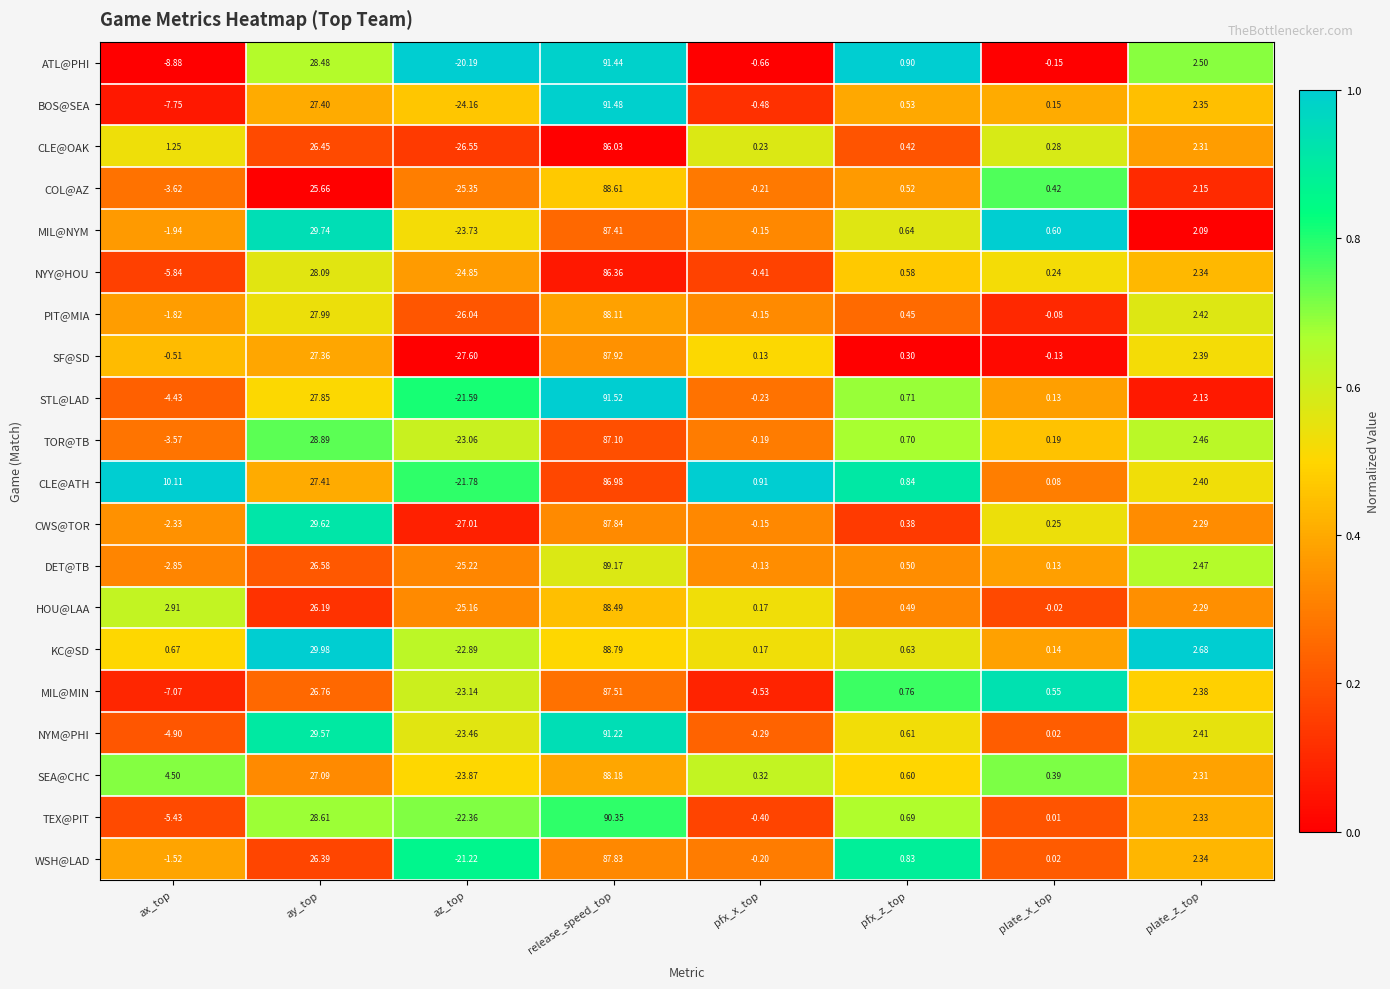

Which series changed the most between pfx_z_top and plate_x_top?

ATL@PHI